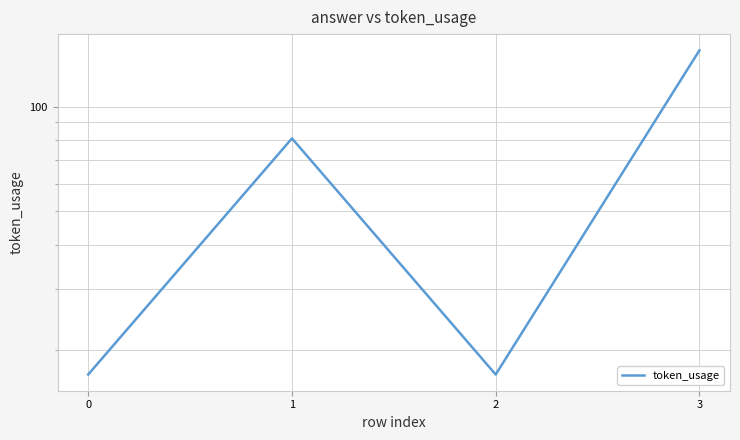

Where is the first local minimum?

2